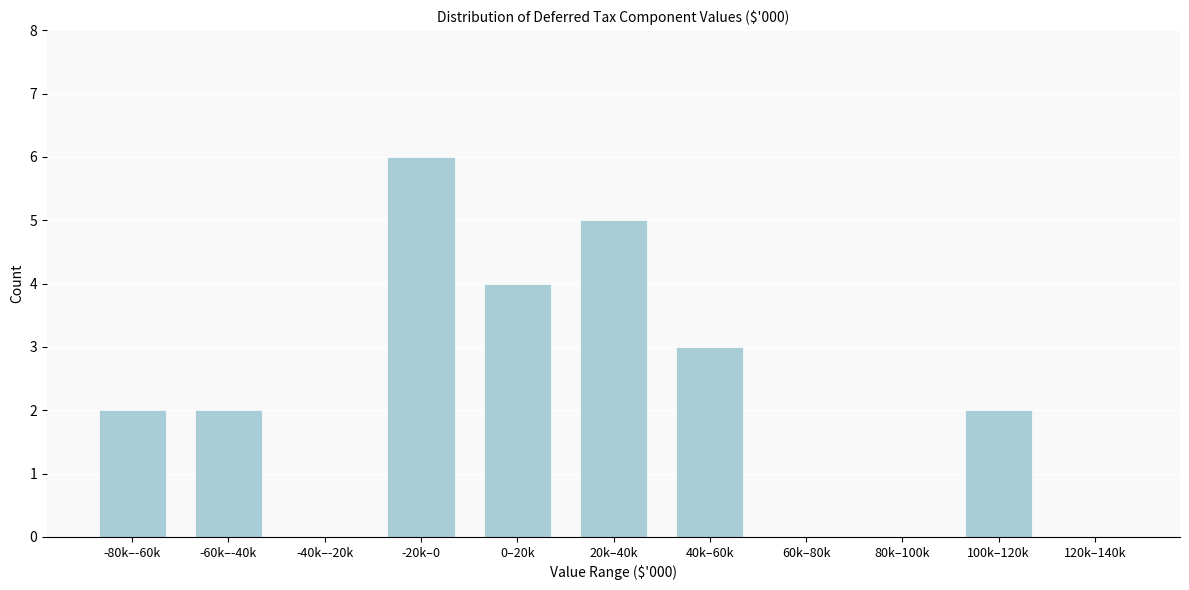

Reading left to right, list all the values displayed in this chart.

-80k–-60k=2	-60k–-40k=2	-40k–-20k=0	-20k–0=6	0–20k=4	20k–40k=5	40k–60k=3	60k–80k=0	80k–100k=0	100k–120k=2	120k–140k=0